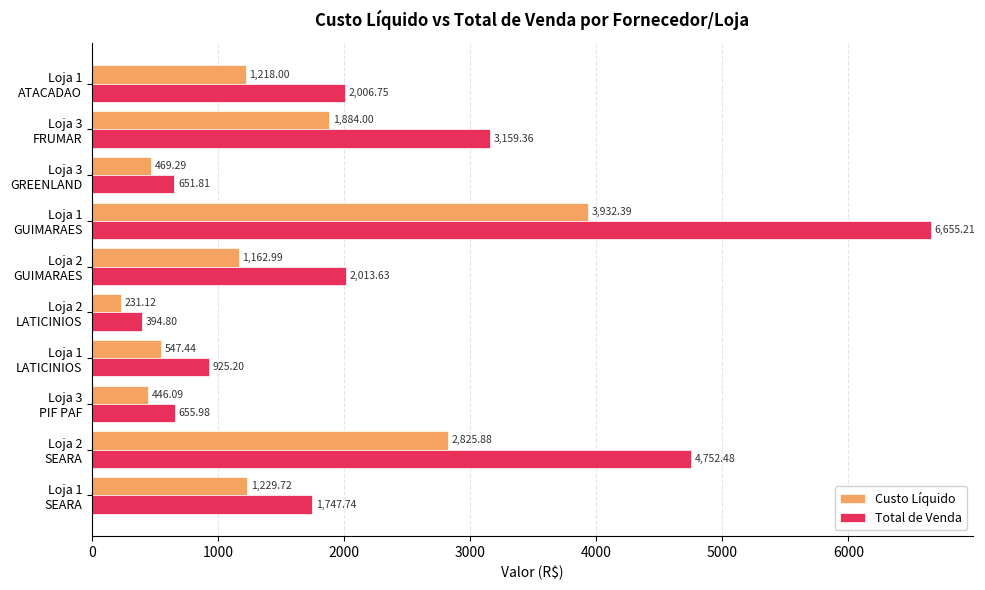

List the series in order of their peak value, lowest first.

Custo Líquido, Total de Venda